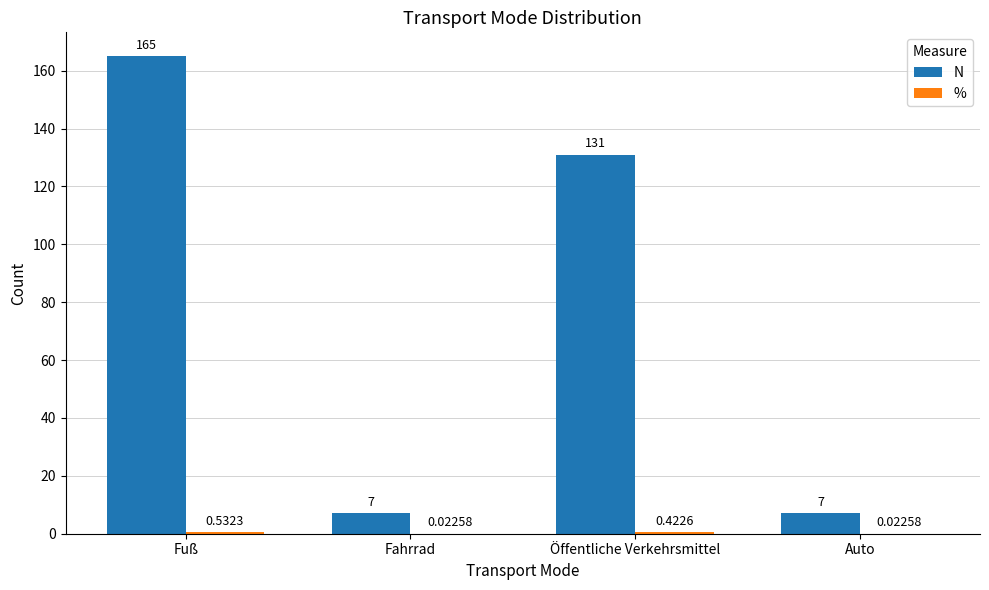

Which category has the highest value across all series?

Fuß